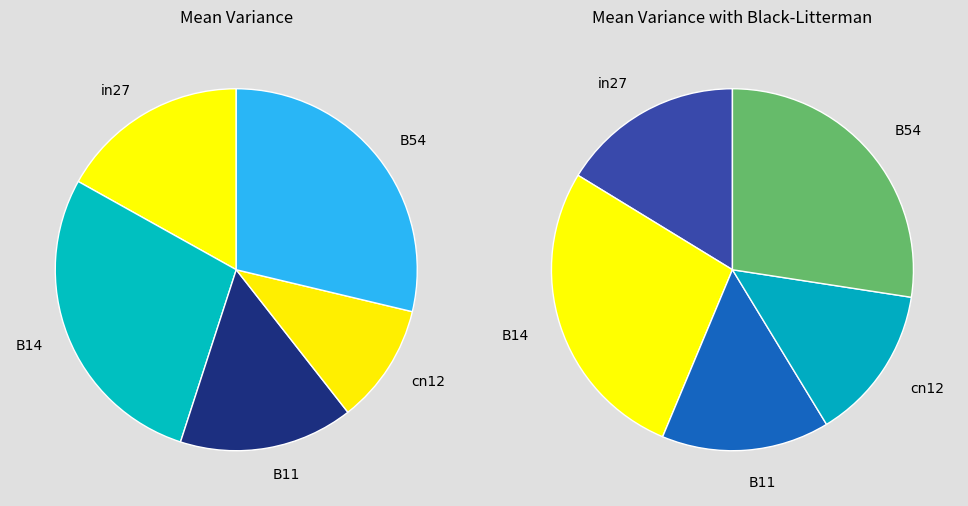

What is the smallest slice in the pie chart?

cn12